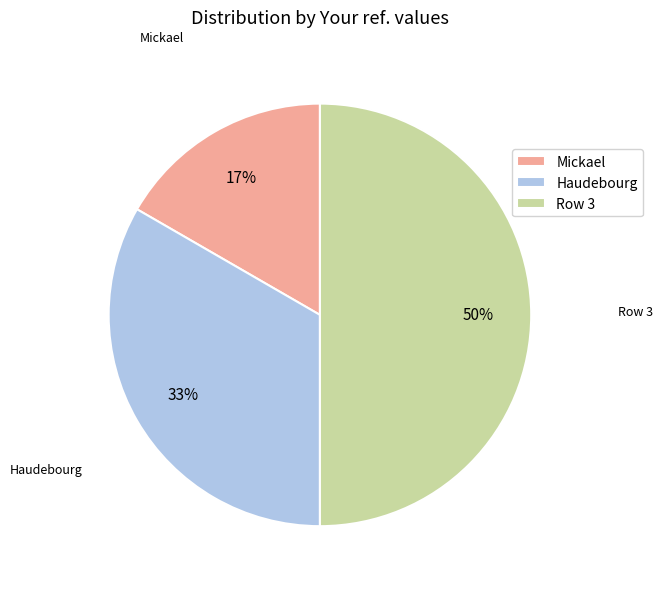

To the nearest percent, what percentage of the pie is Haudebourg?

33%